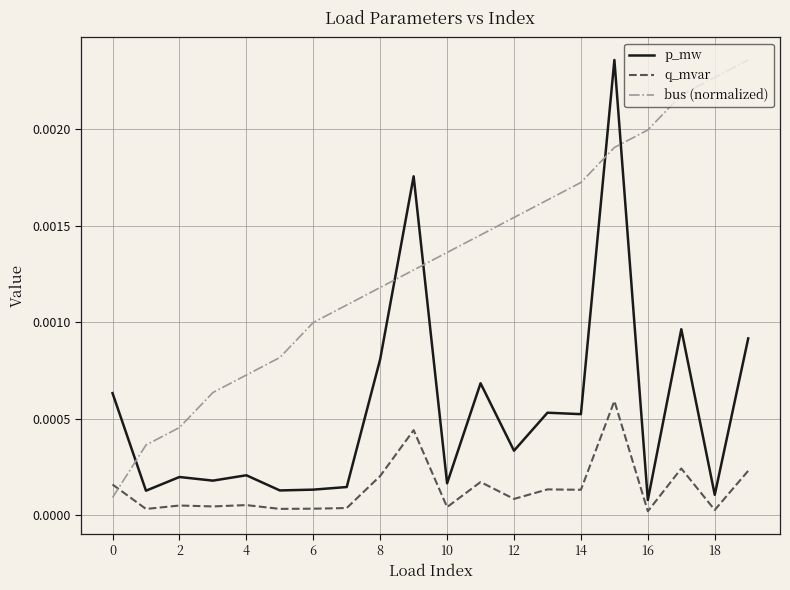

True or false: p_mw and q_mvar intersect in this chart.

False